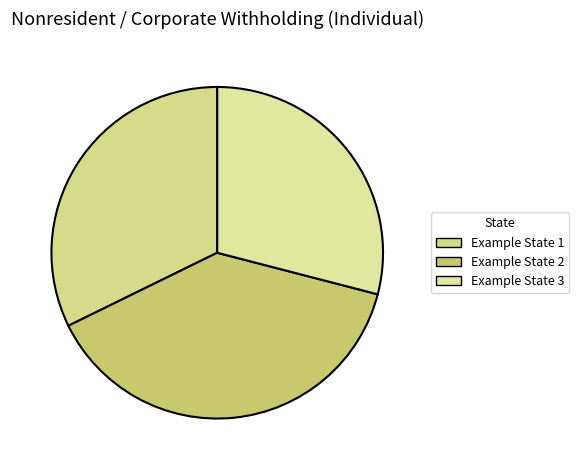

How many slices are in this pie chart?

3